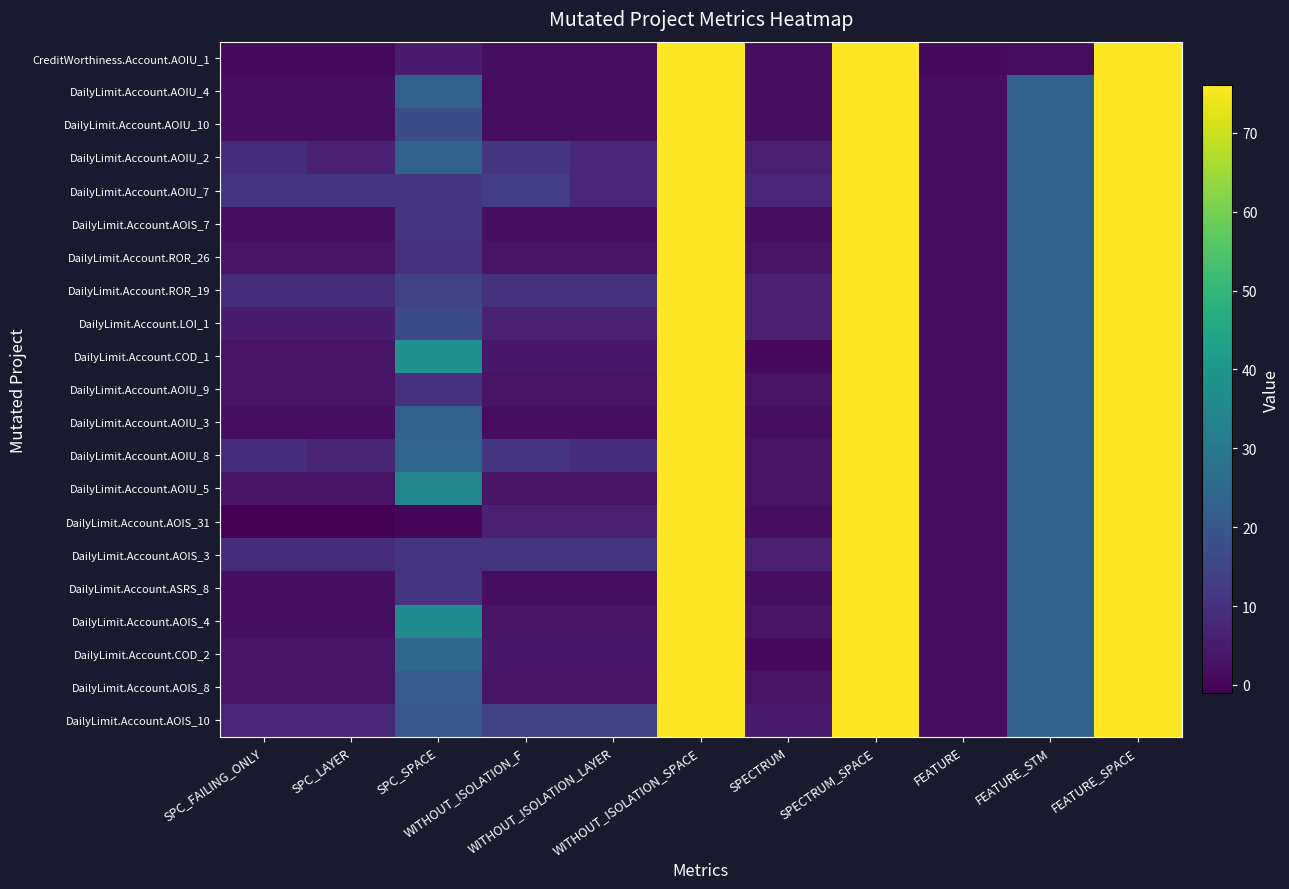

Which has a higher value, SPC_LAYER or SPECTRUM_SPACE?

SPECTRUM_SPACE